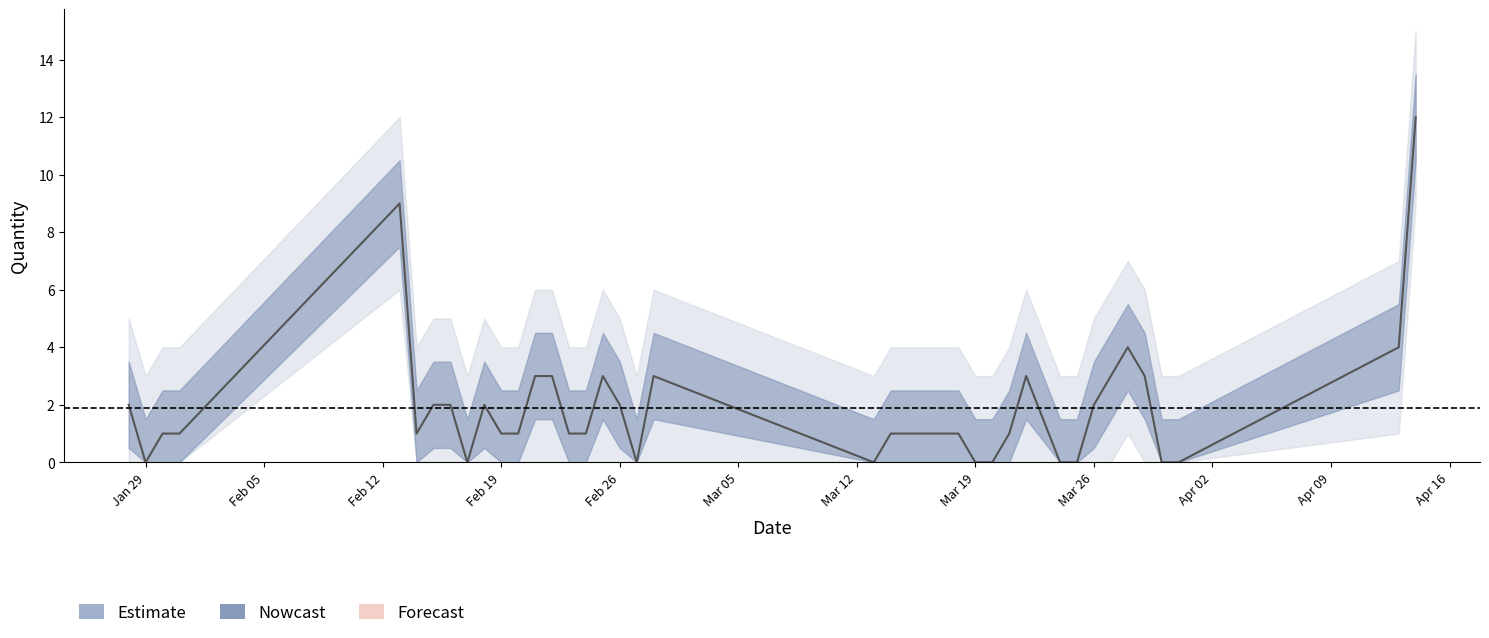

How many values in the Qty_lower series exceed 0?

17